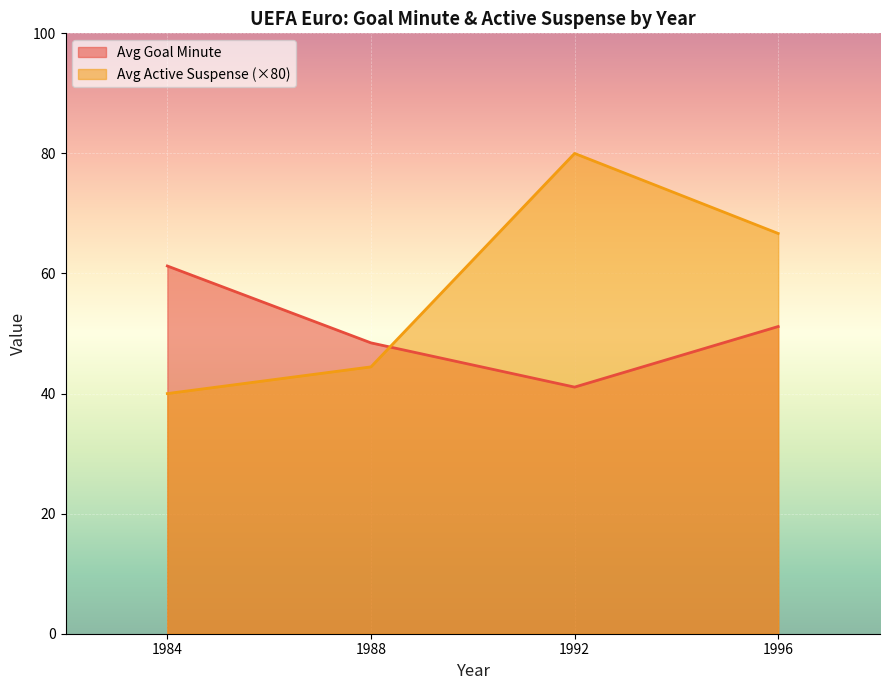

Rank the series by their average value, from highest to lowest.

Avg Active Suspense (×80), Avg Goal Minute